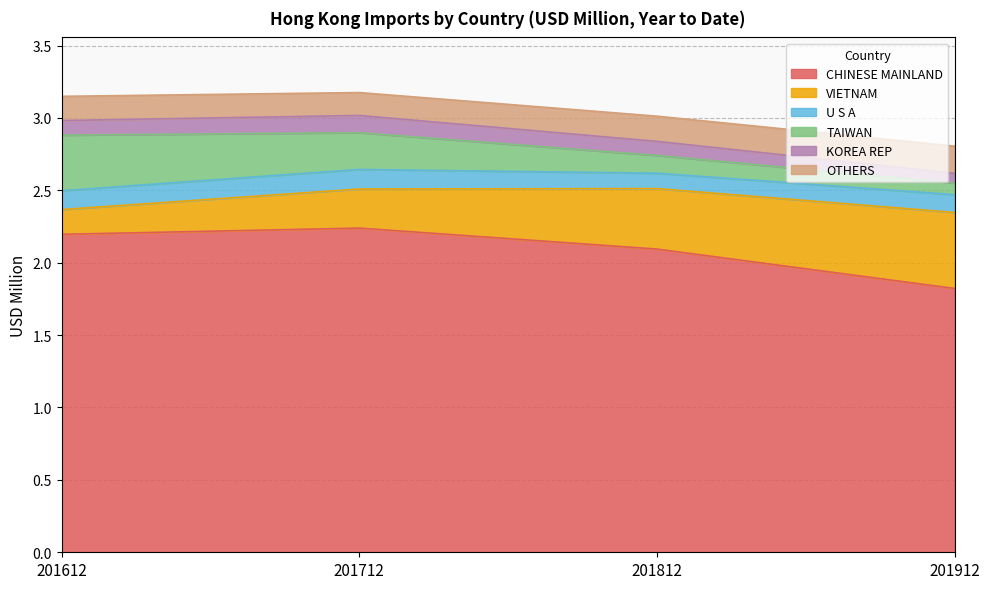

Between 201712 and 201912, which is larger?

201712